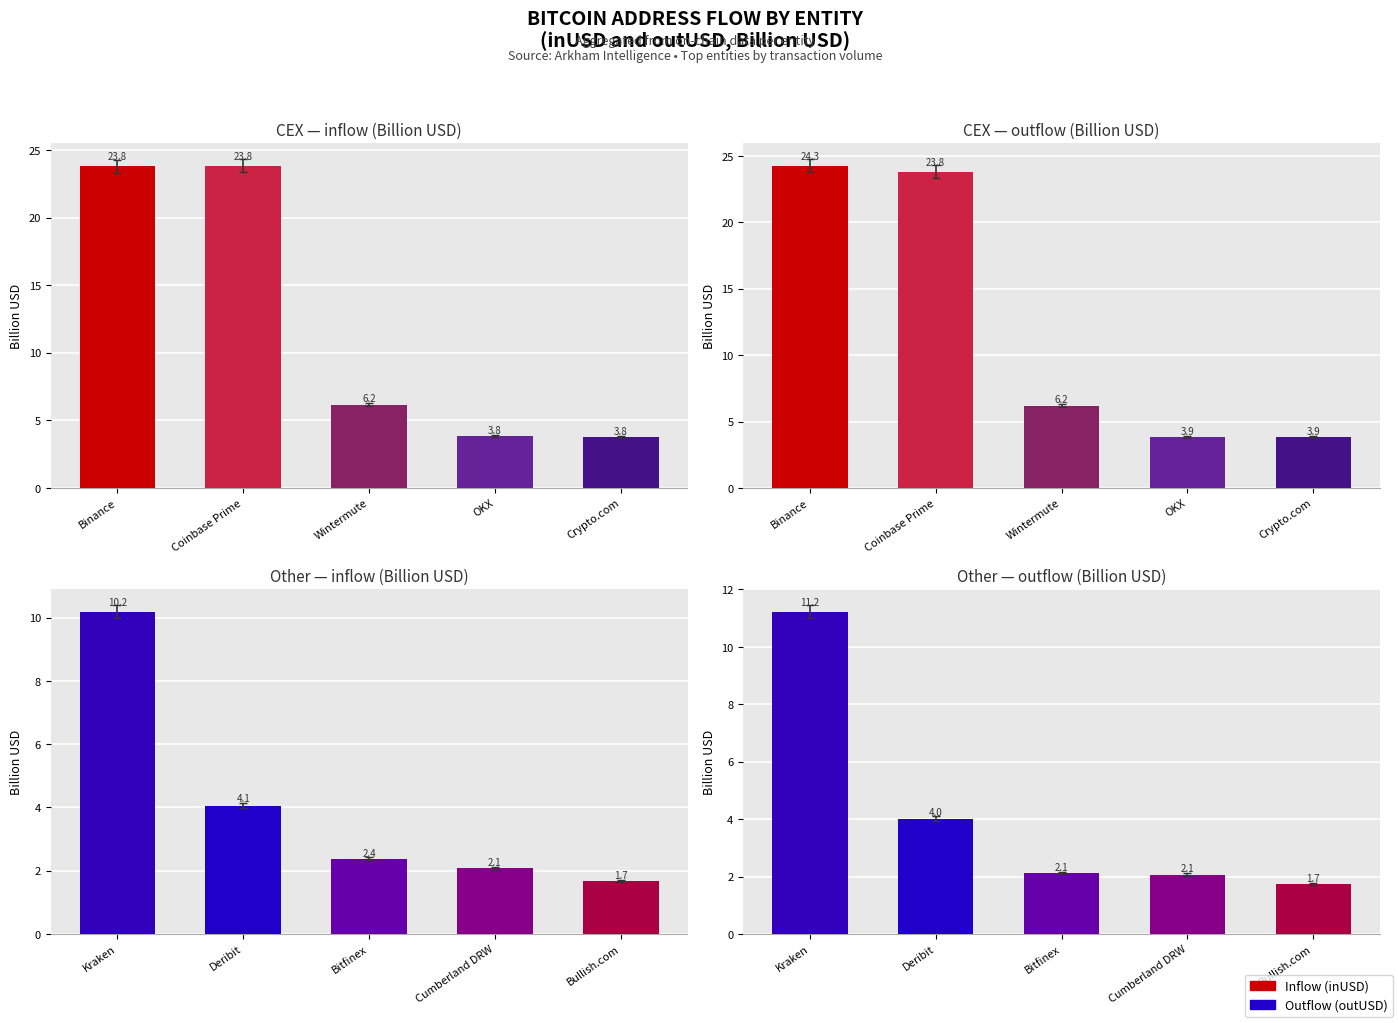

Which category has the highest value across all series?

Binance